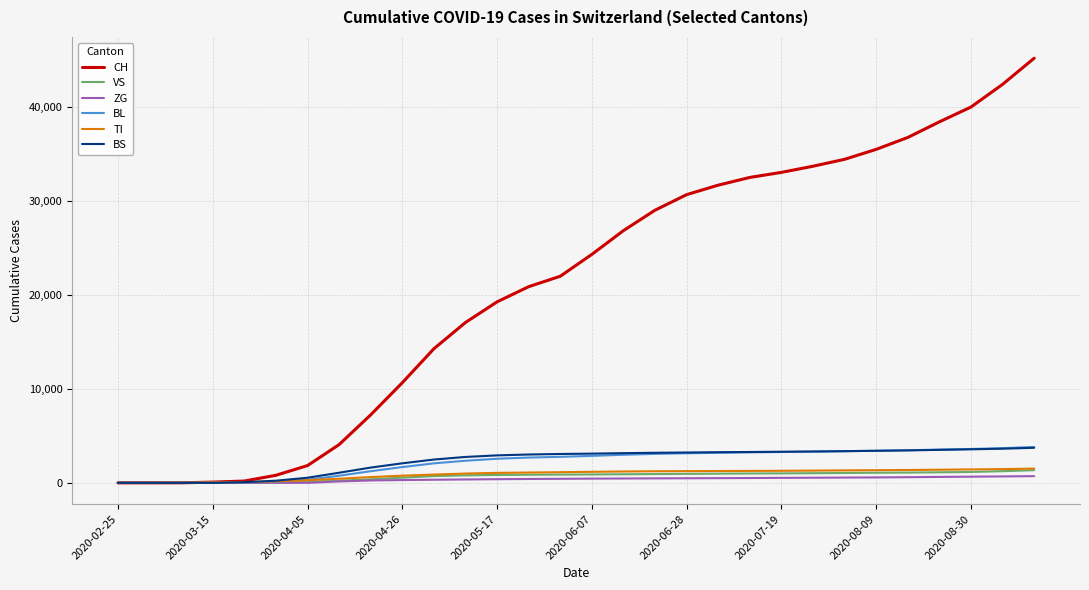

Which series has the widest spread of values?

CH